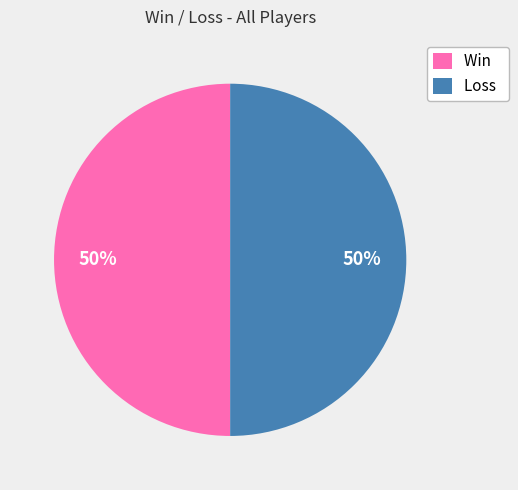

Count the number of slices in the pie.

2